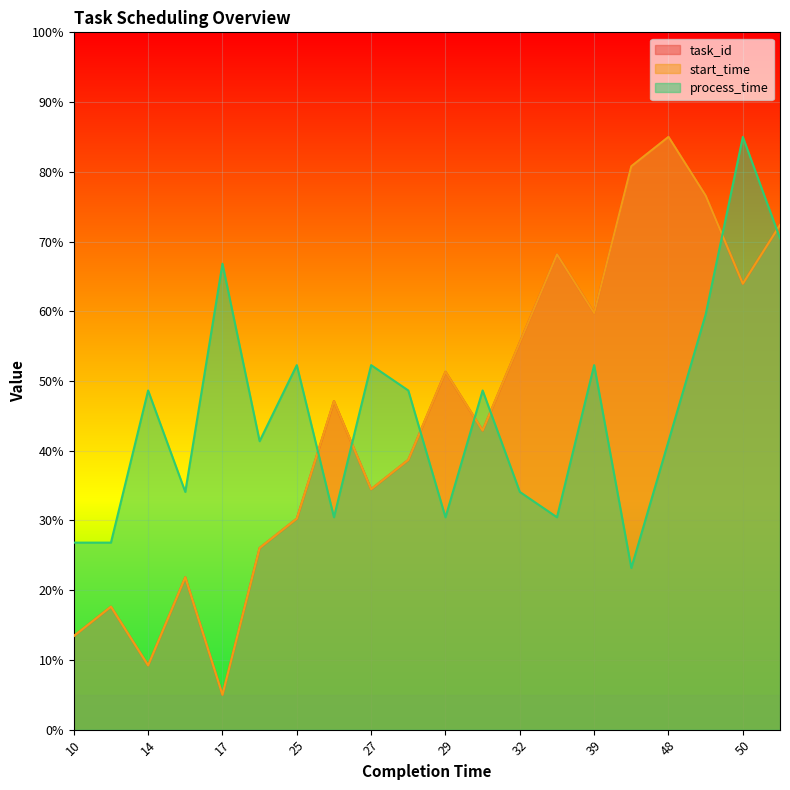

Does the chart display data point markers on the line(s)?

No